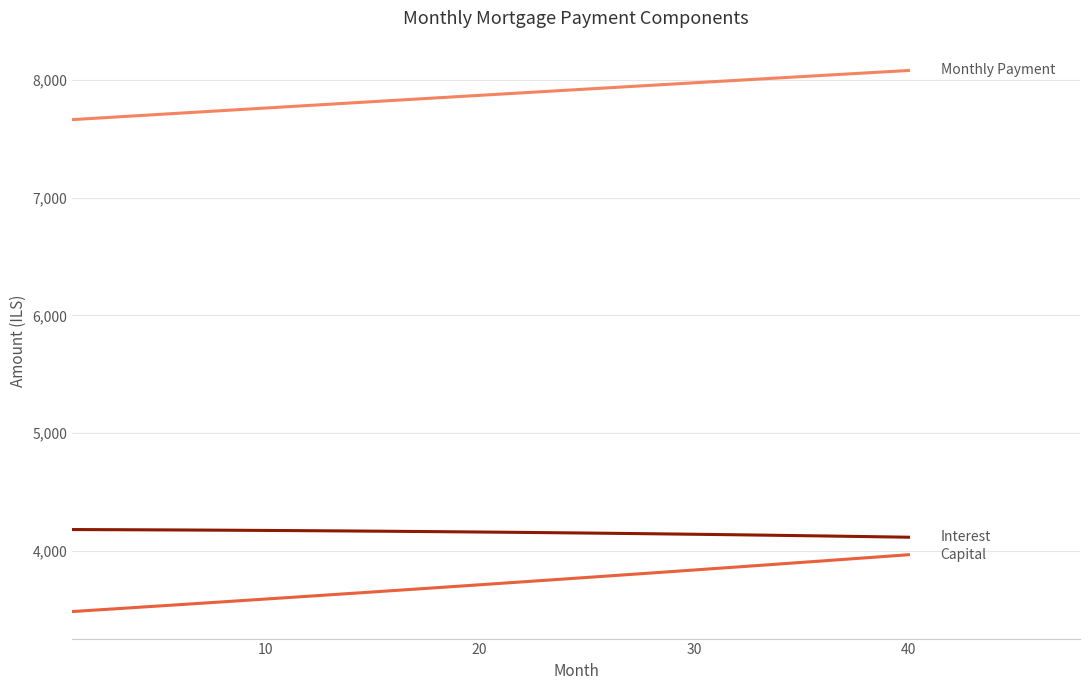

What is the greatest value displayed?

8081.9